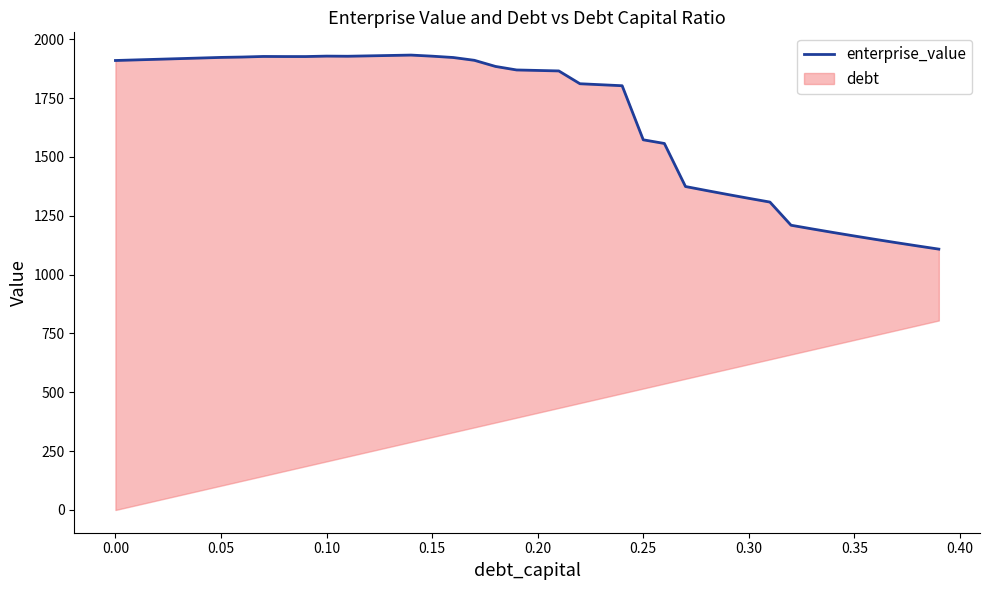

Reading right to left, list all the values displayed in this chart.

1108.5	1122.0	1135.7	1149.8	1164.3	1179.2	1194.4	1210.0	1308.4	1324.4	1340.7	1357.4	1374.6	1557.5	1573.1	1802.9	1807.1	1811.3	1865.7	1867.8	1869.9	1884.9	1910.9	1922.8	1928.5	1933.1	1931.4	1929.8	1928.1	1928.7	1926.8	1926.9	1927.2	1924.8	1923.2	1920.6	1917.9	1915.3	1912.7	1910.1